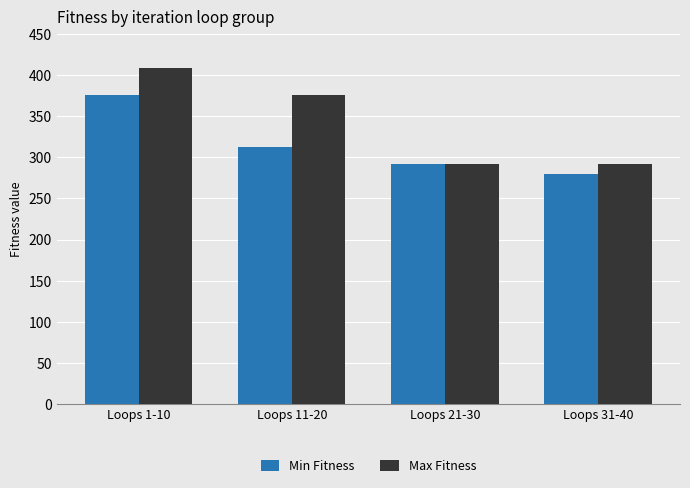

What is the label of the 2nd bar from the right?

Loops 21-30